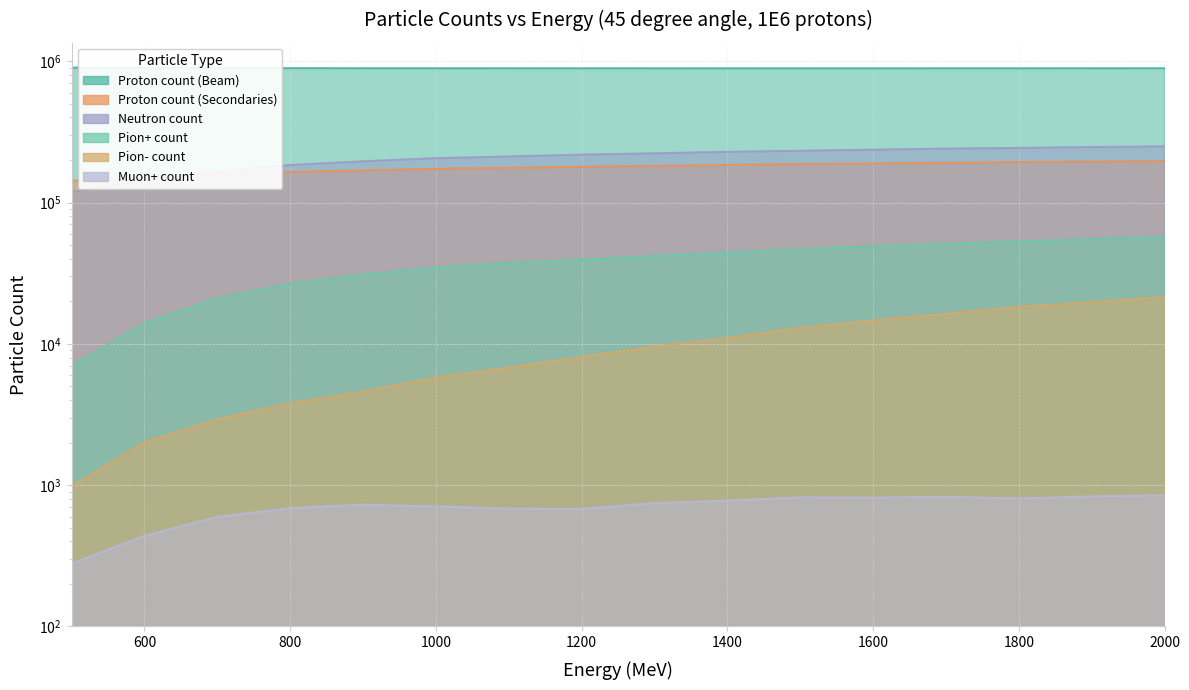

At which label is Pion- count closest to 11188?

1400